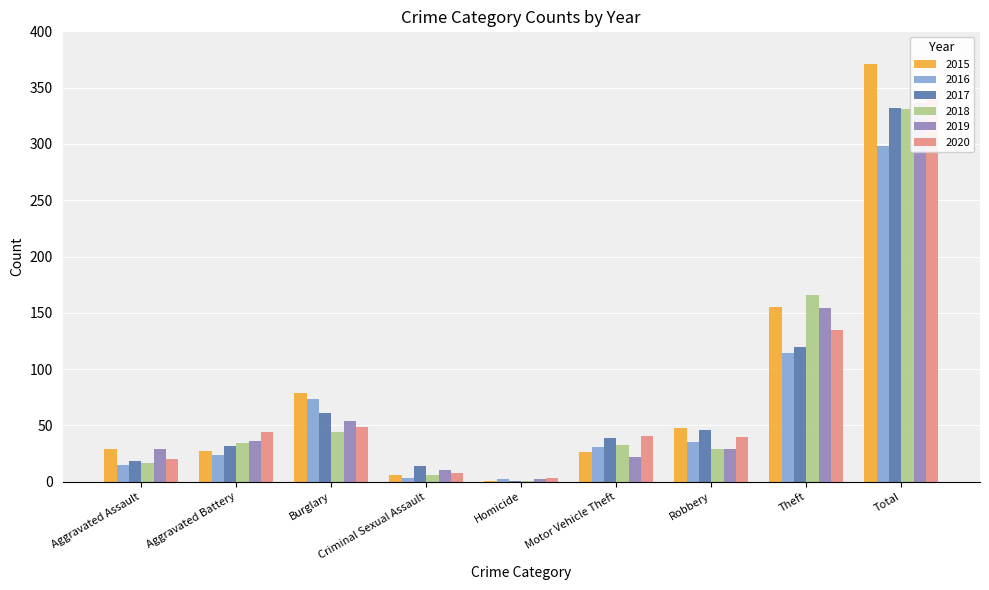

What is the difference between the 2016 values at Theft and Robbery?

79